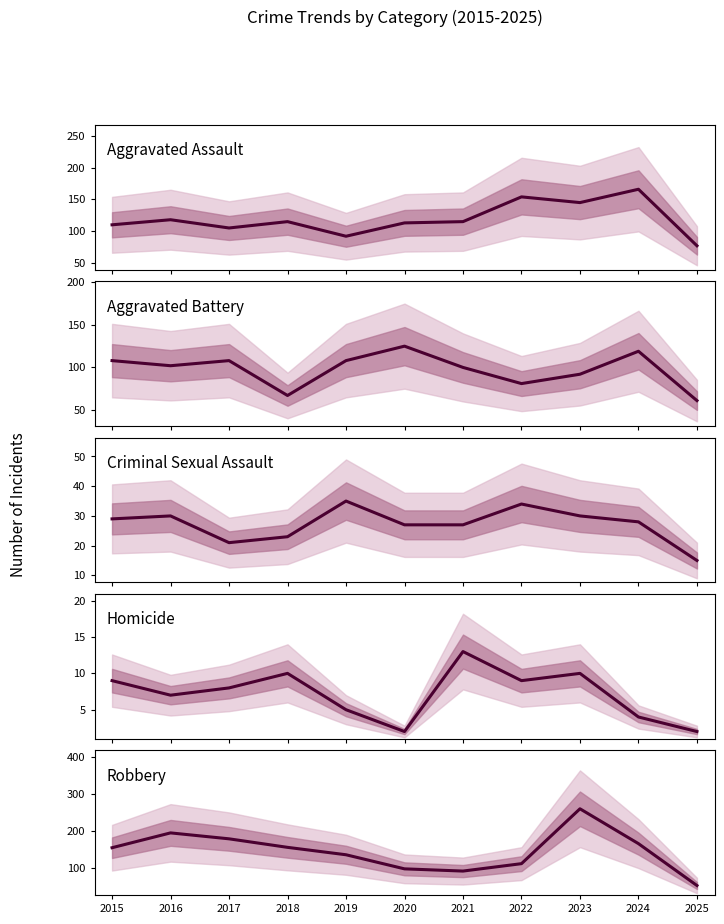

What is the minimum value for Criminal Sexual Assault?

15